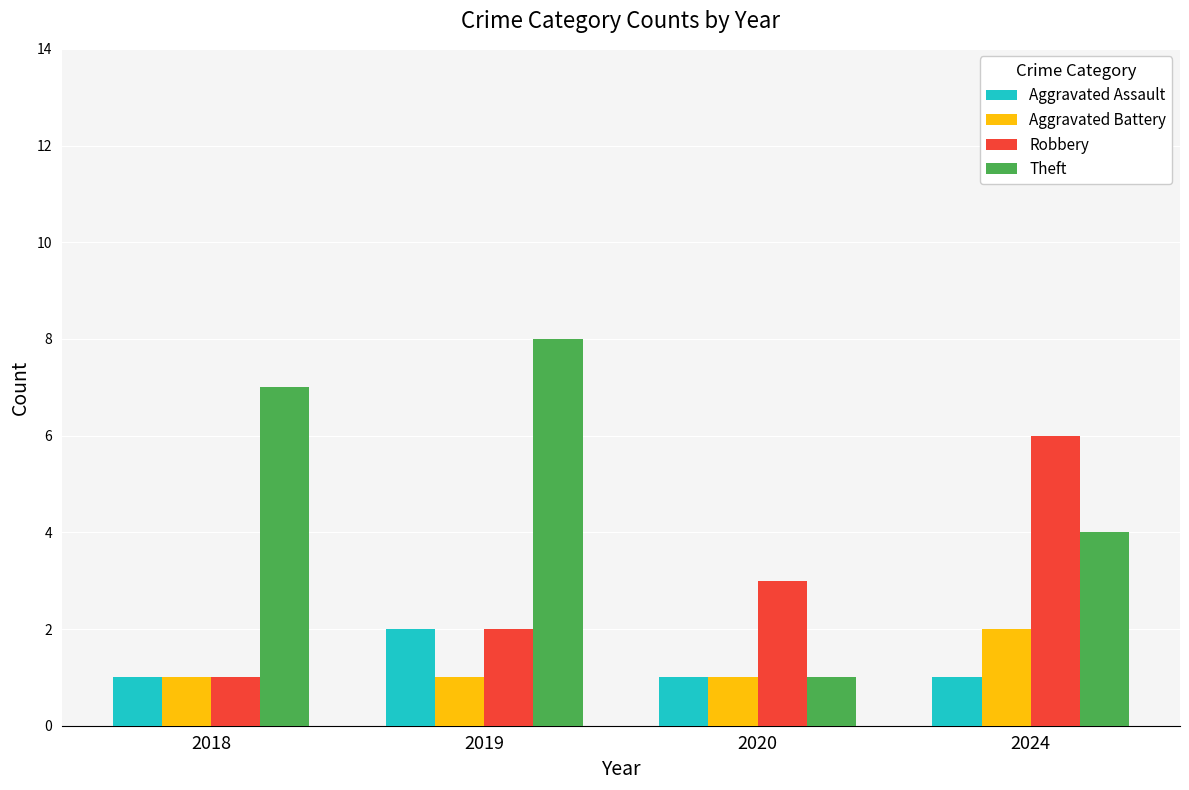

True or false: Theft has a value of 13 at 2018.

False